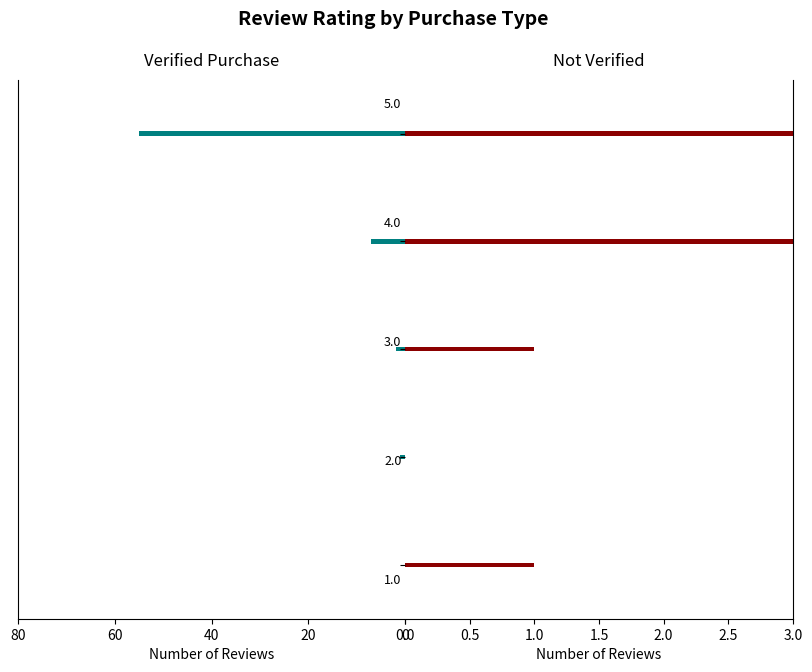

What is the value of the Not Verified bar at the 5th from the left?

1